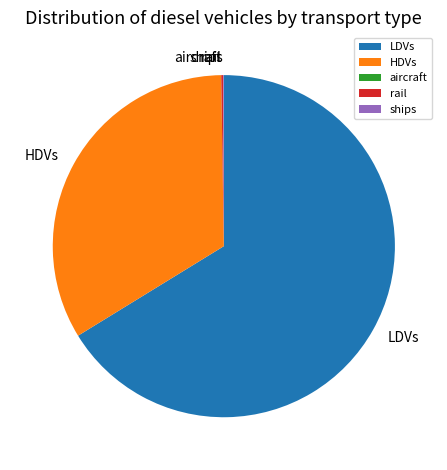

Does HDVs account for over 50% of the chart?

No